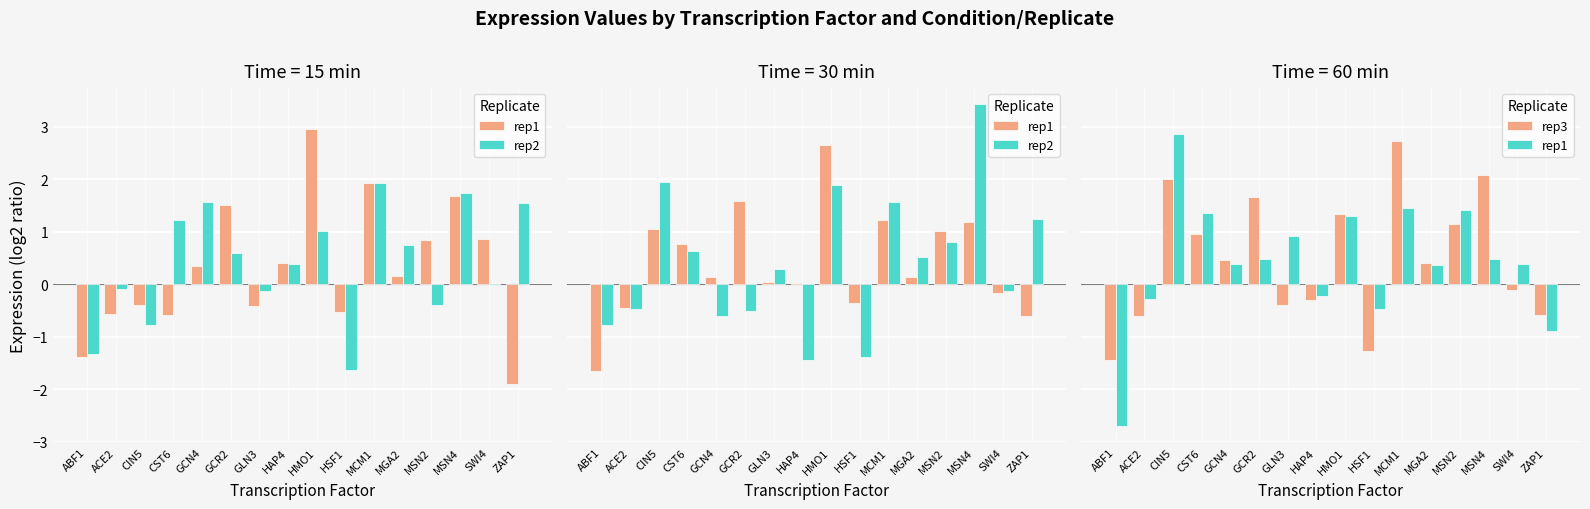

Where is rep3 nearest to the value 0?

SWI4